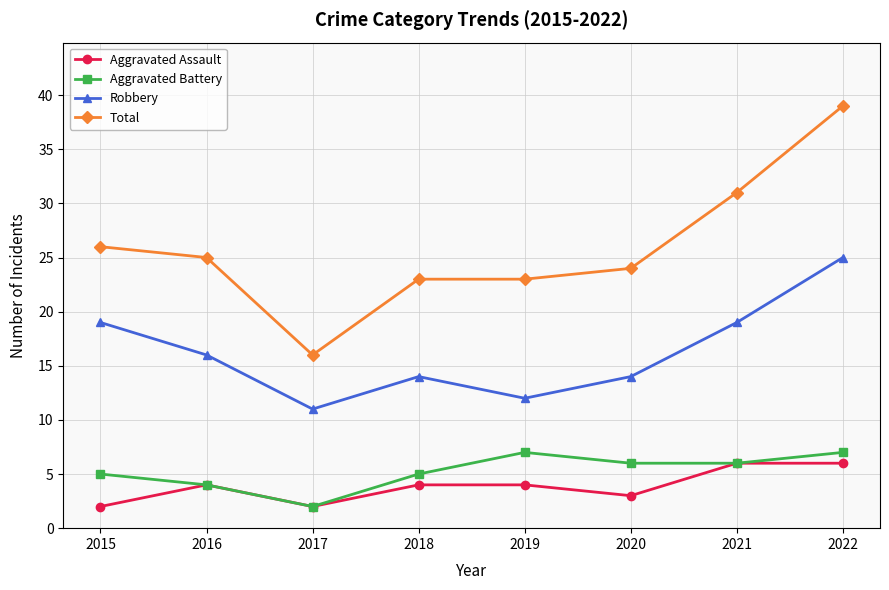

True or false: Robbery and Total intersect in this chart.

False